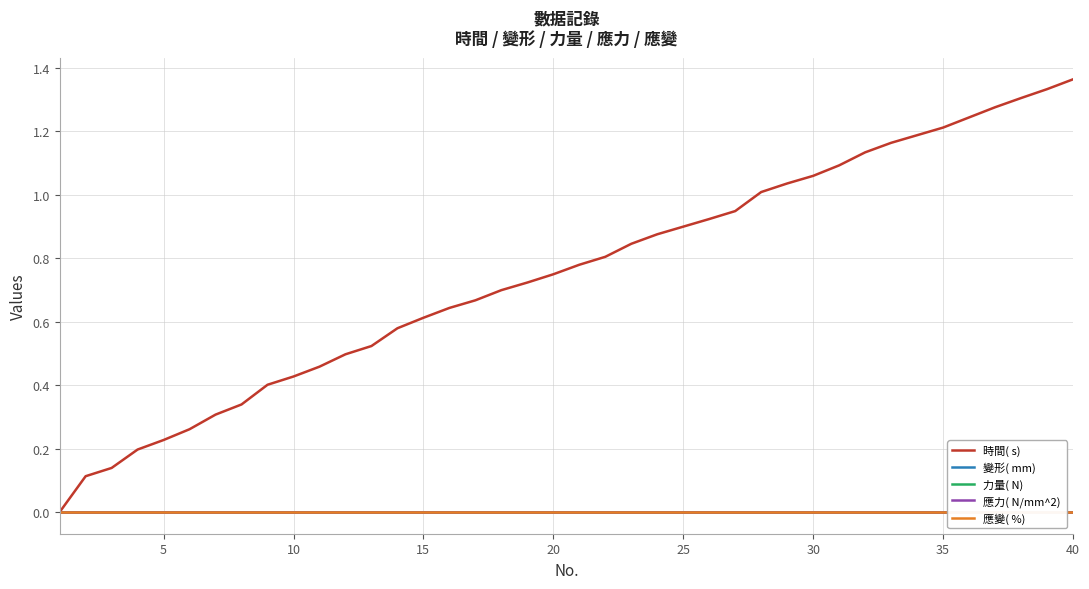

True or false: 力量( N)  and 應力( N/mm^2)  intersect in this chart.

False